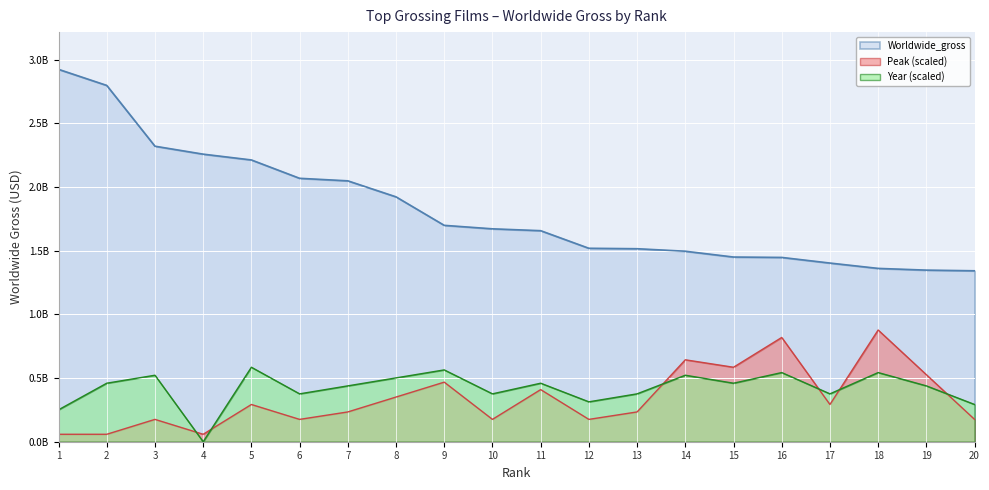

Rank the categories by Worldwide_gross value from lowest to highest.

20, 19, 18, 17, 16, 15, 14, 13, 12, 11, 10, 9, 8, 7, 6, 5, 4, 3, 2, 1